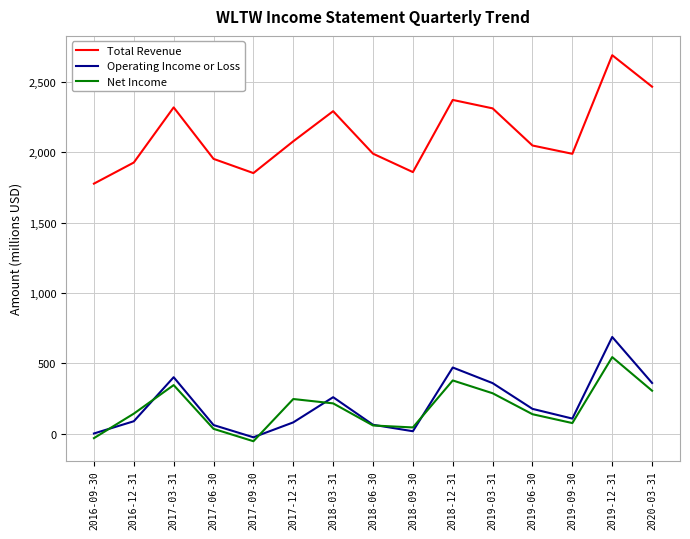

Rank the series by their maximum value, from highest to lowest.

Total Revenue, Operating Income or Loss, Net Income